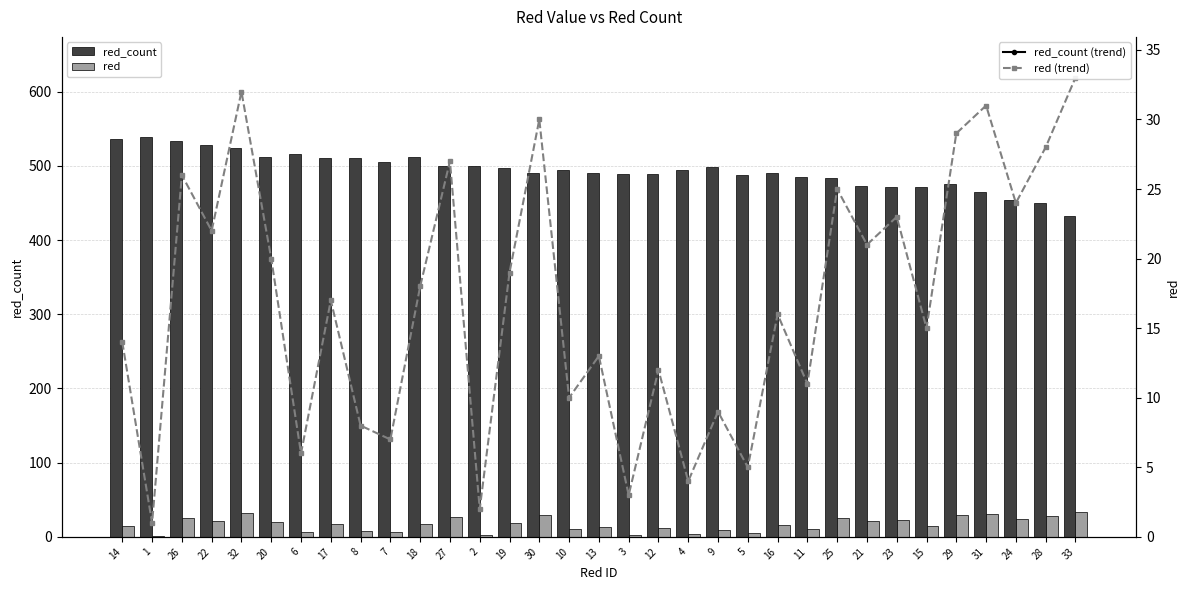

What is the difference between the maximum and minimum values in the red series?

32